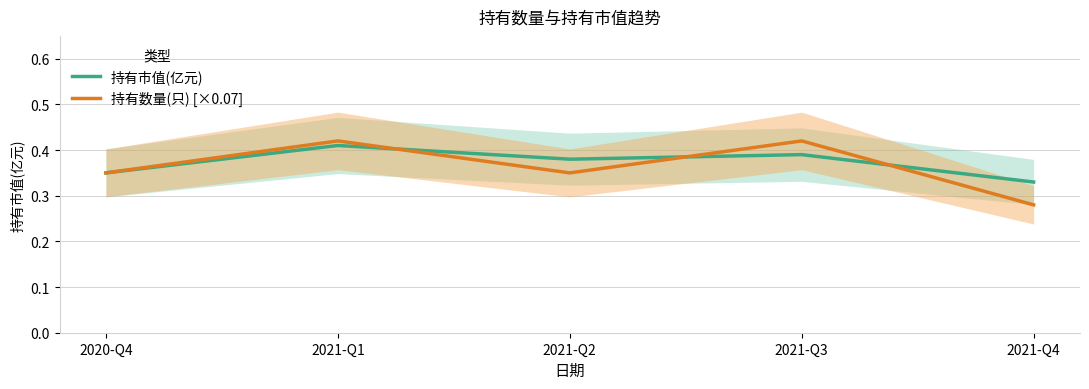

What is the value of the 持有市值(亿元) point at the 5th from the left?

0.3